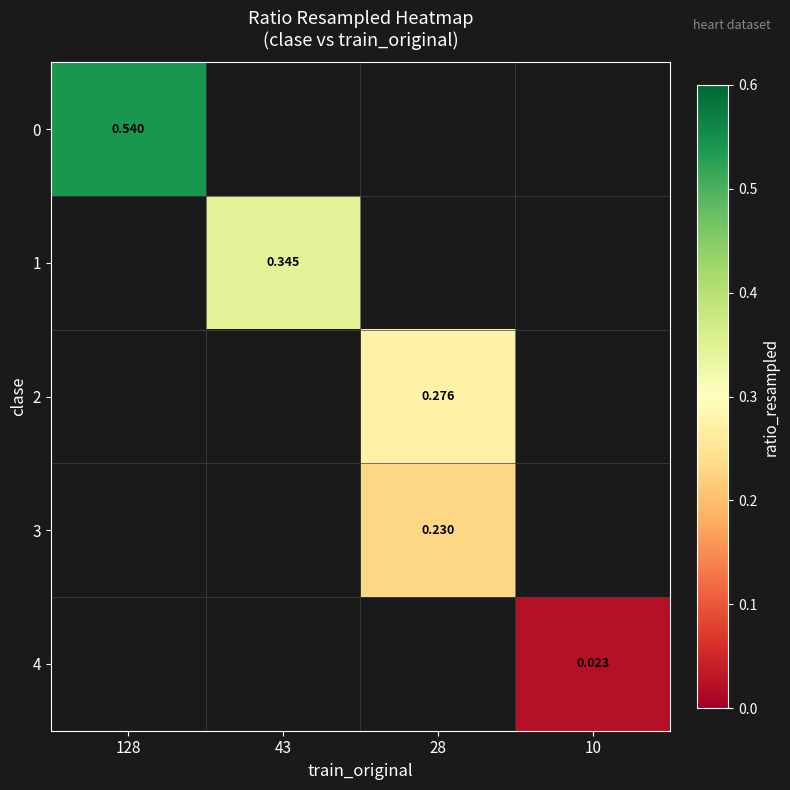

At which label does row_0 reach its minimum?

128